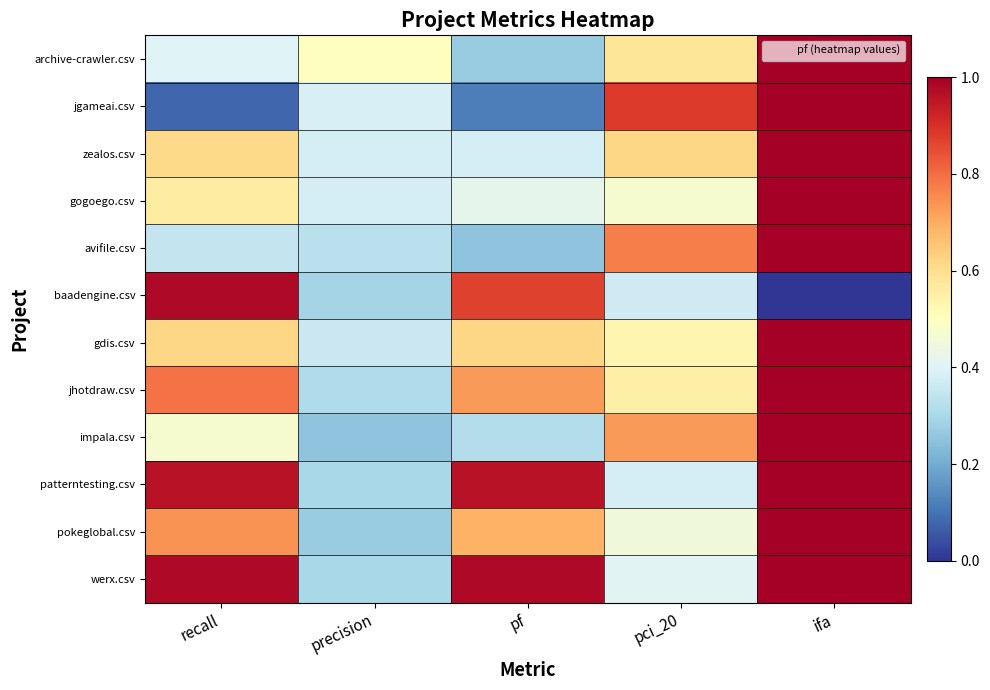

Count the number of categories in the chart.

5